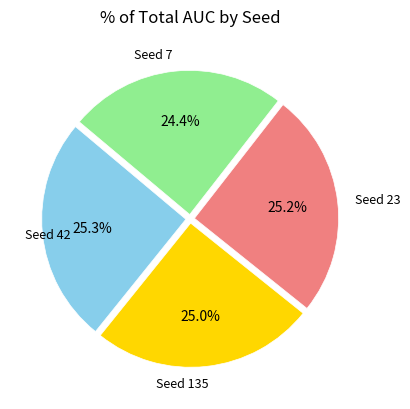

Approximately how many times larger is the value at Seed 23 compared to Seed 42?

1.0